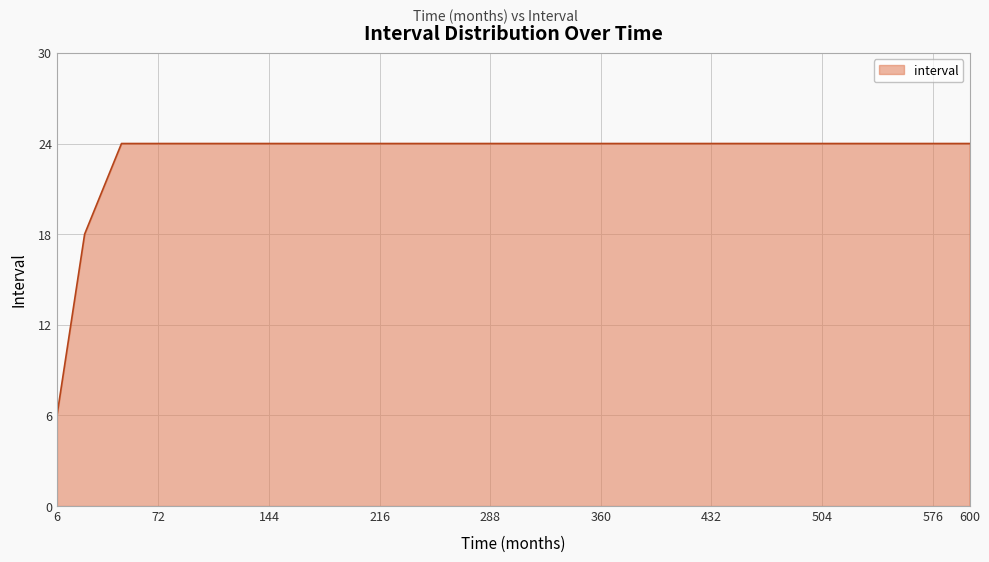

What is the greatest value displayed?

24